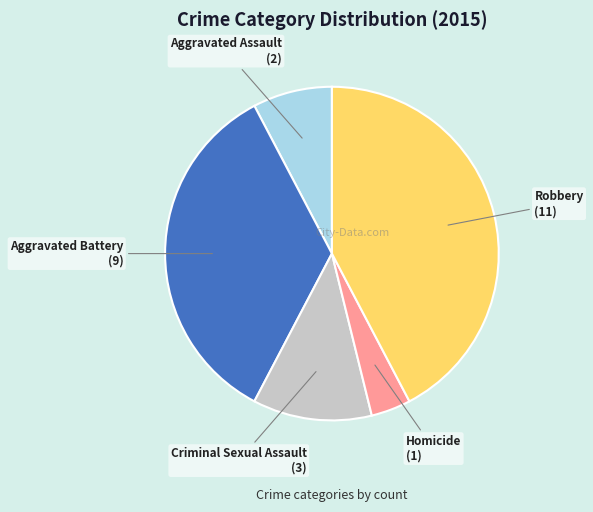

Does any single category account for the majority?

No